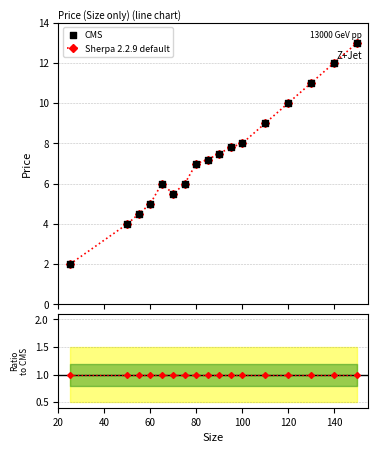

What is the change in value from 25 to 75?

+4.0